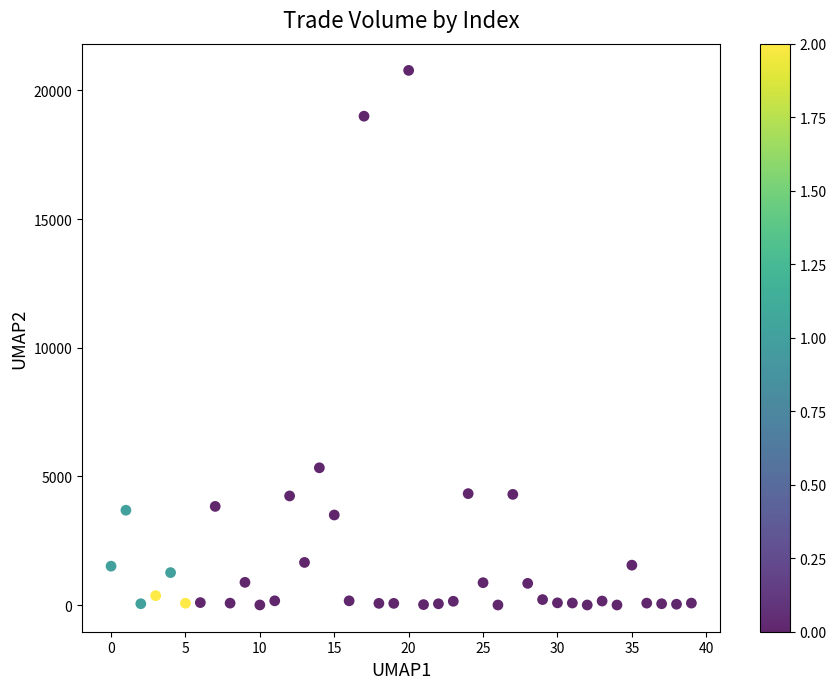

What Y value in the scatter plot is closest to 10390?

5334.7